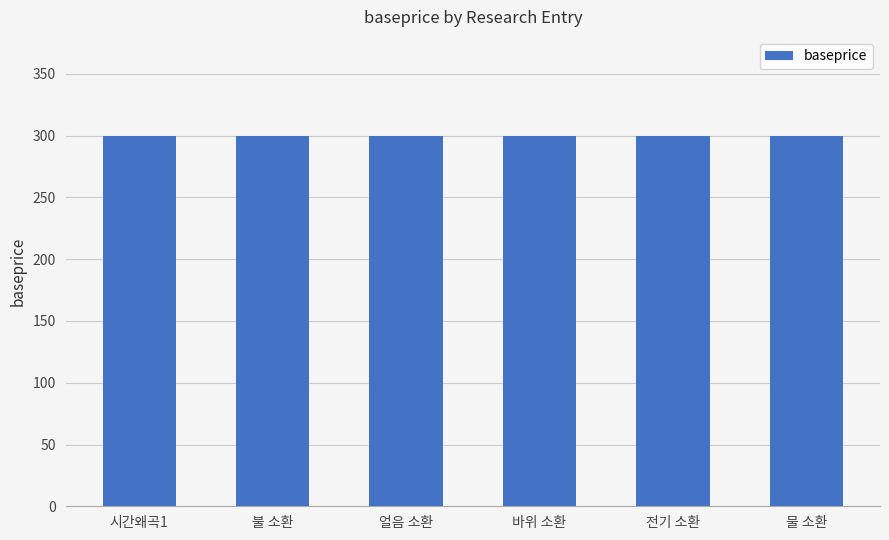

True or false: baseTime has a value of 44 at 불 소환.

False